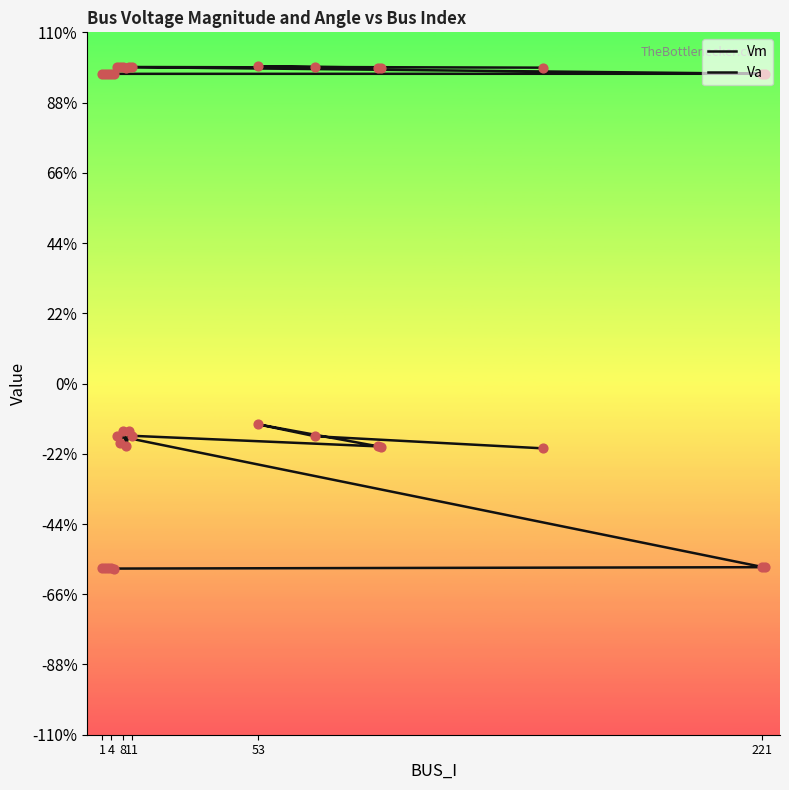

At how many categories does at least one series exceed 0?

18